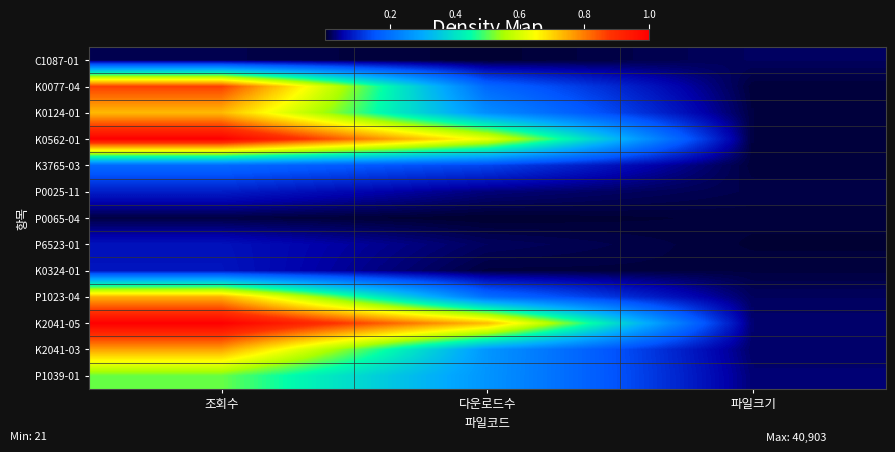

Which series has the largest total across all categories?

K2041-05